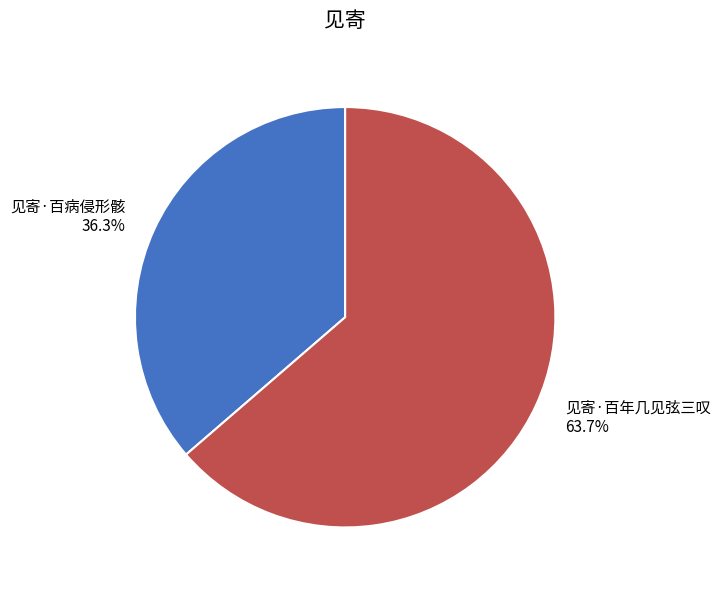

What is the largest slice in the pie chart?

见寄·百年几见弦三叹